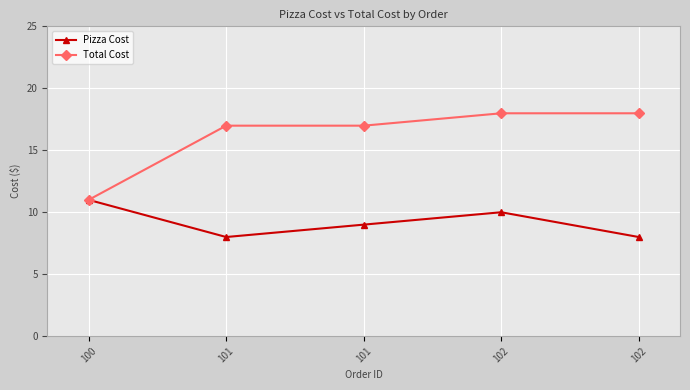

True or false: Pizza Cost and Total Cost intersect in this chart.

False